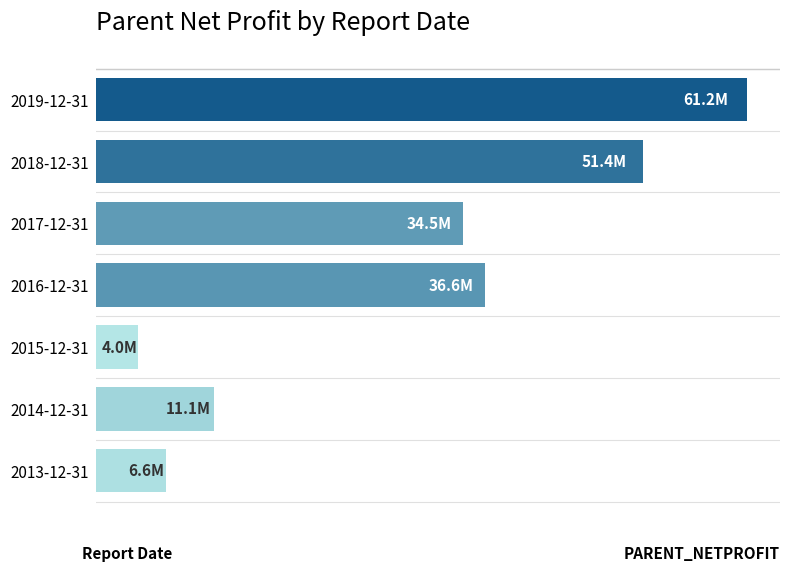

Are the bars horizontal?

Yes